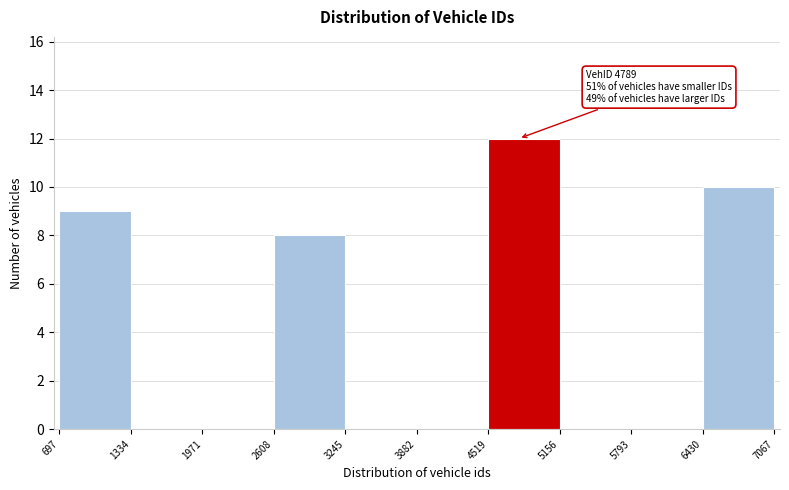

Which range on the x-axis has the tallest bar?

4519 to 5156